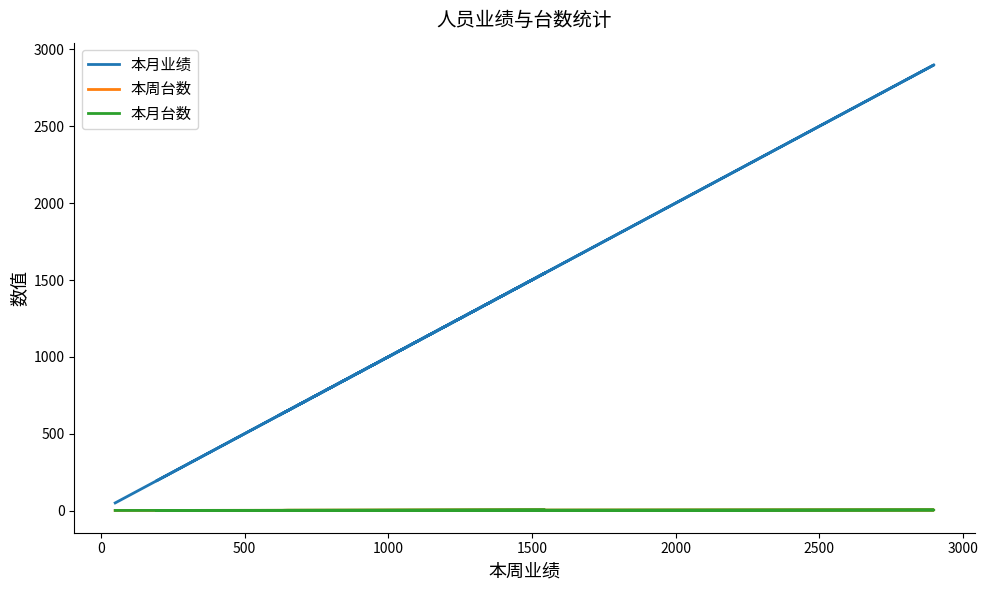

What is the minimum value for 本周台数?

1